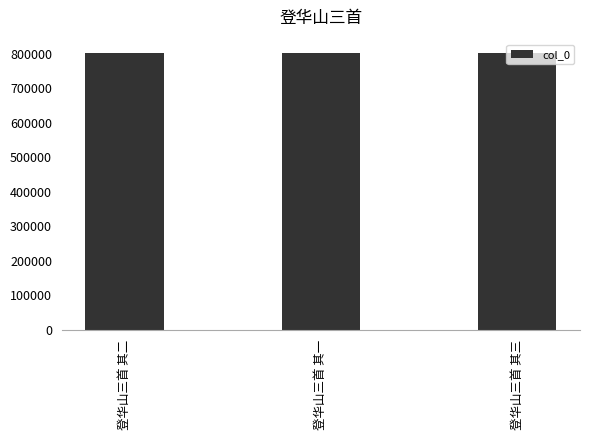

What is the minimum value shown in the chart?

800591